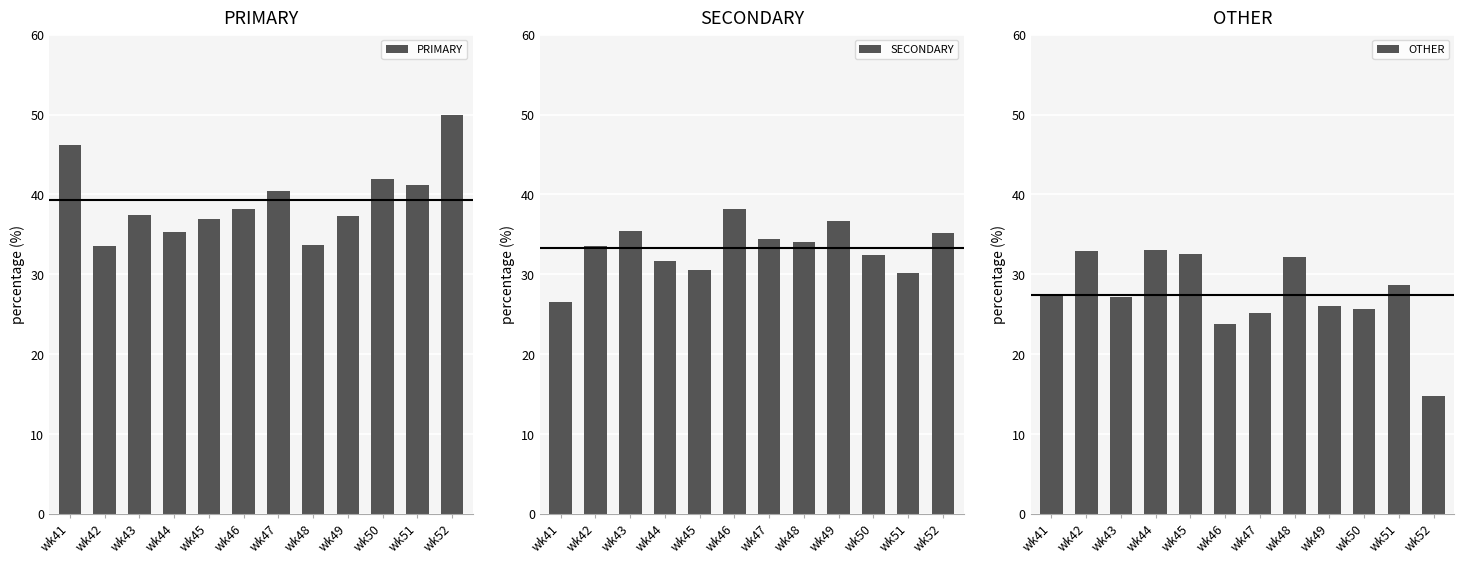

What is the sum of the OTHER values at wk44 and wk47?

58.1